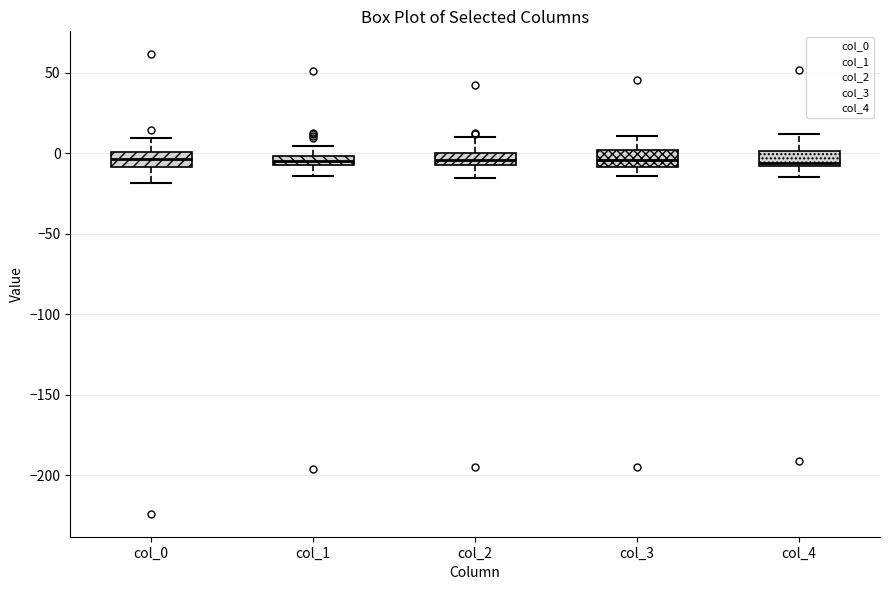

Where does the lower whisker of the box for col_3 end on the y-axis? The values are not printed on the chart, so give them approximately, as read against the axis.

-15